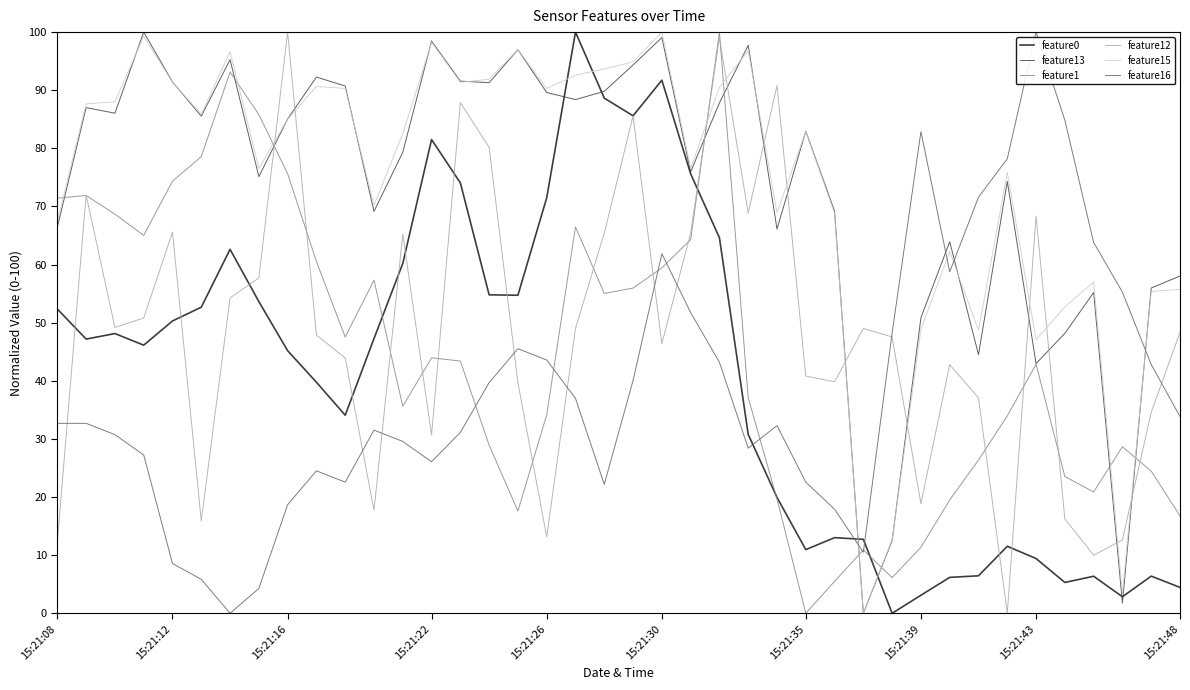

What is the greatest value displayed?

100.0